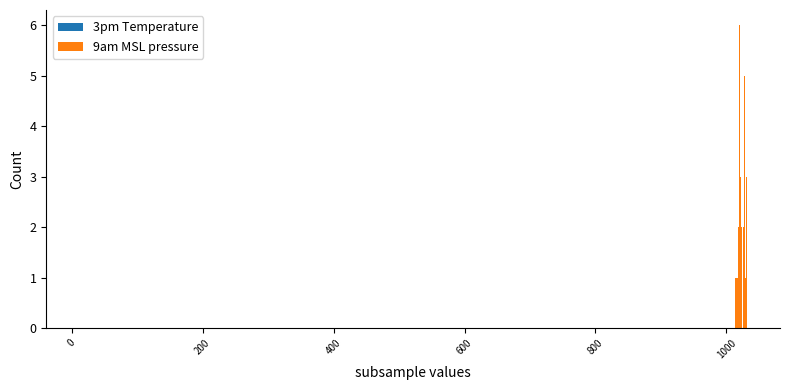

What are all the series names shown in the legend?

3pm Temperature, 9am MSL pressure